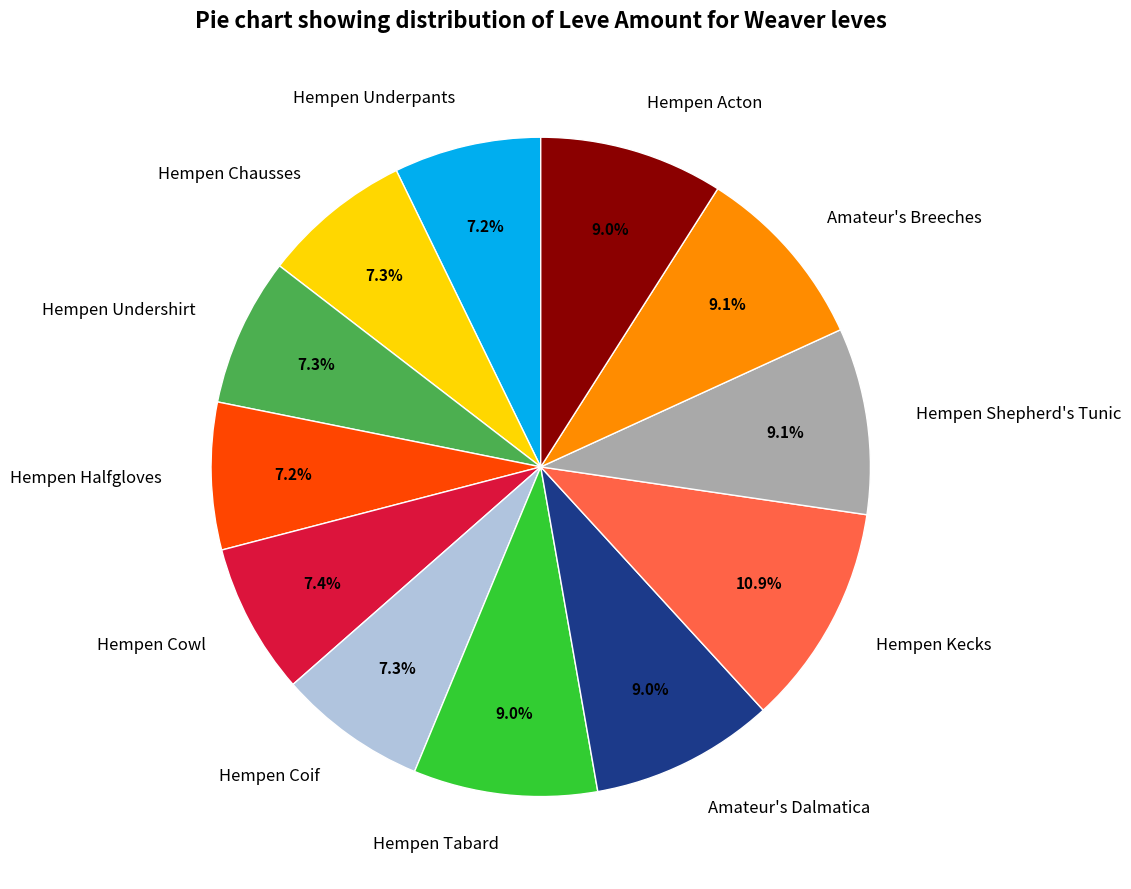

What percentage is the Hempen Chausses slice, to the nearest percent?

7%